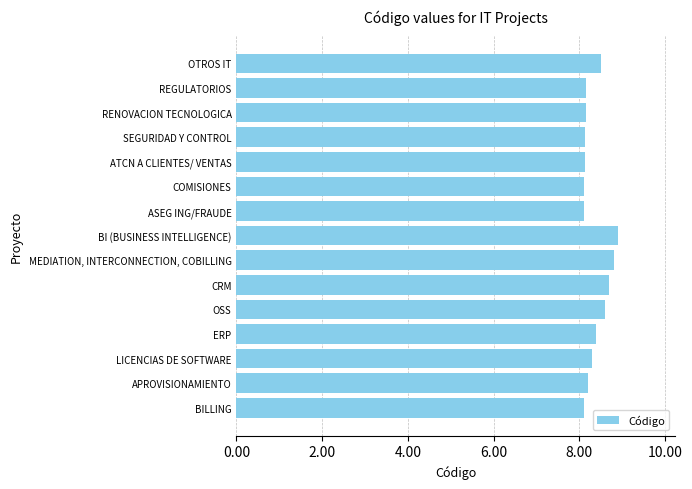

What is the smallest value displayed?

8.1